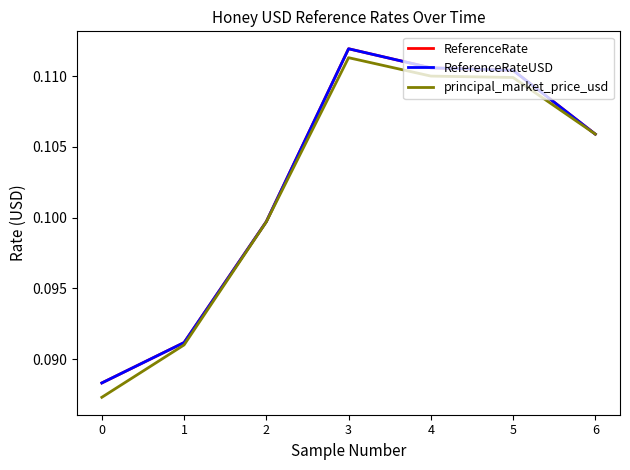

Where is the first local maximum for principal_market_price_usd?

3